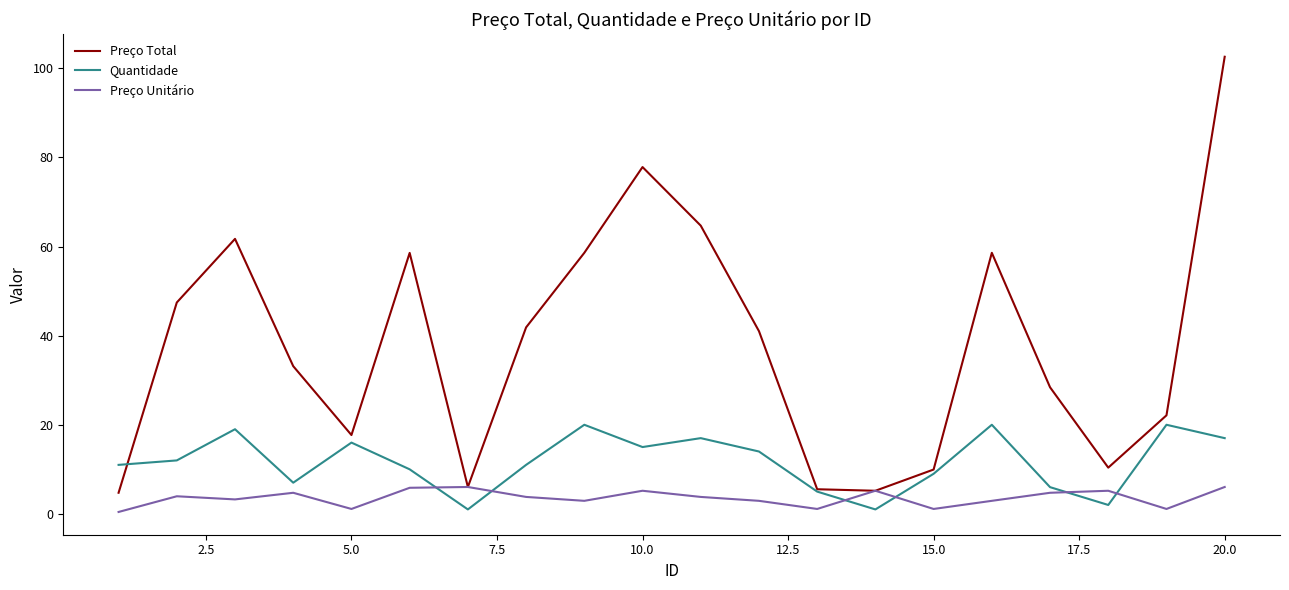

How many intersections are there between Preço Unitário and Quantidade?

6